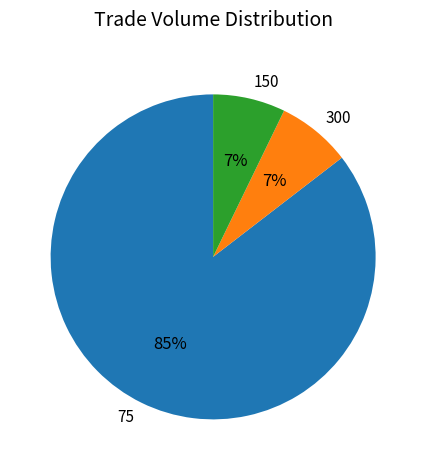

To the nearest percent, what is the average slice percentage?

33%